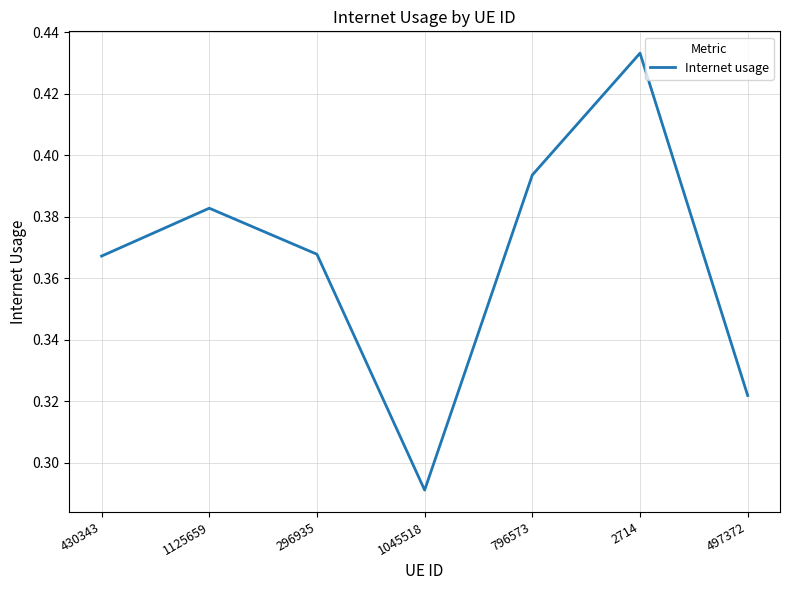

The value at 2714 is 0.2. True or false?

False